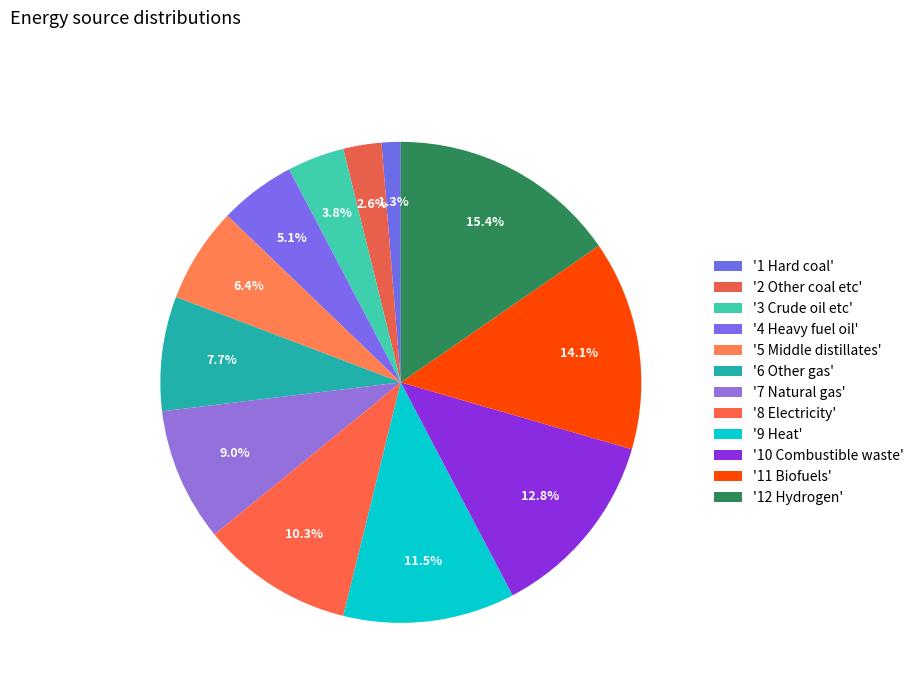

Count the number of slices in the pie.

12